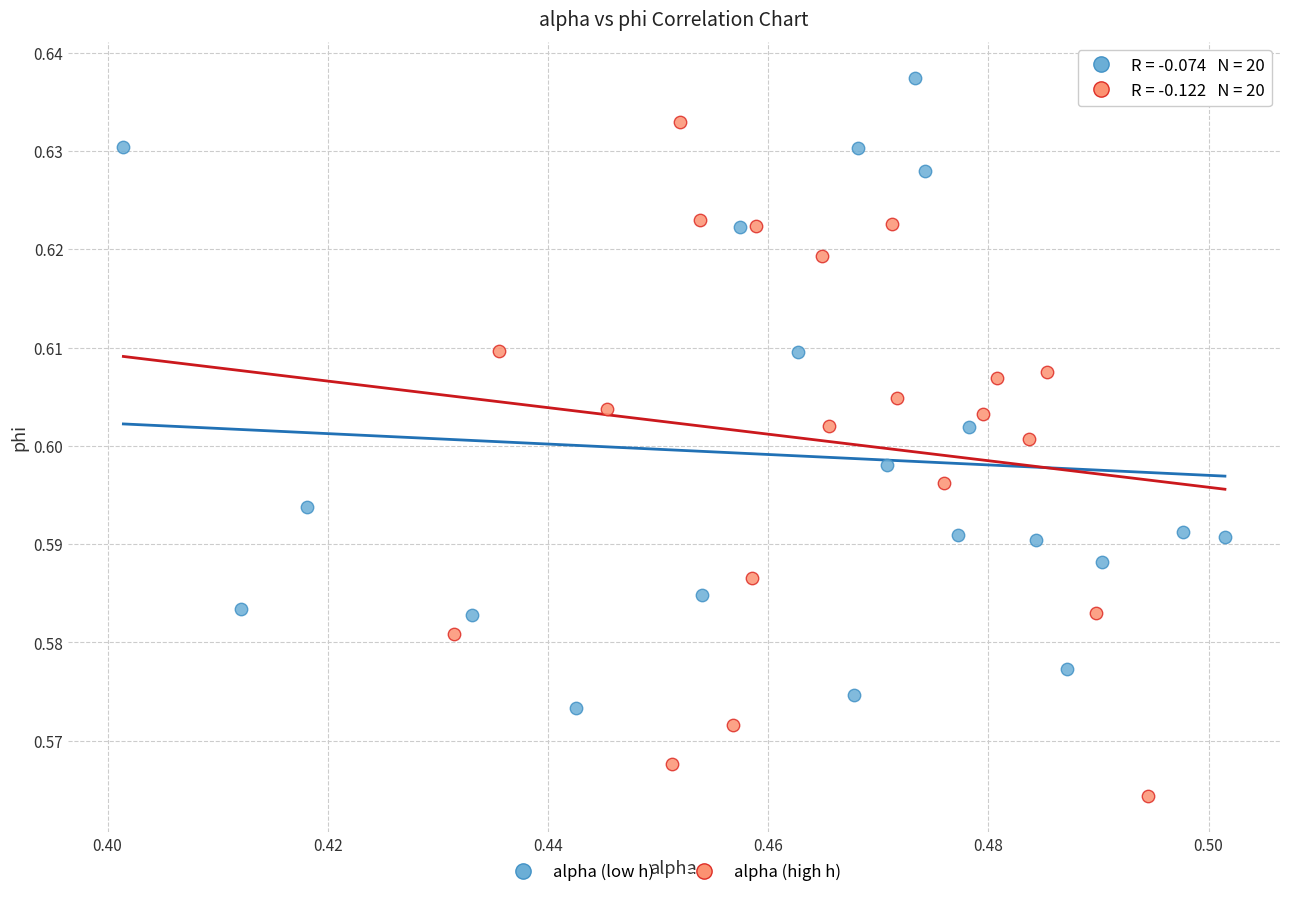

What are all the series names shown in the legend?

alpha (low h), alpha (high h)